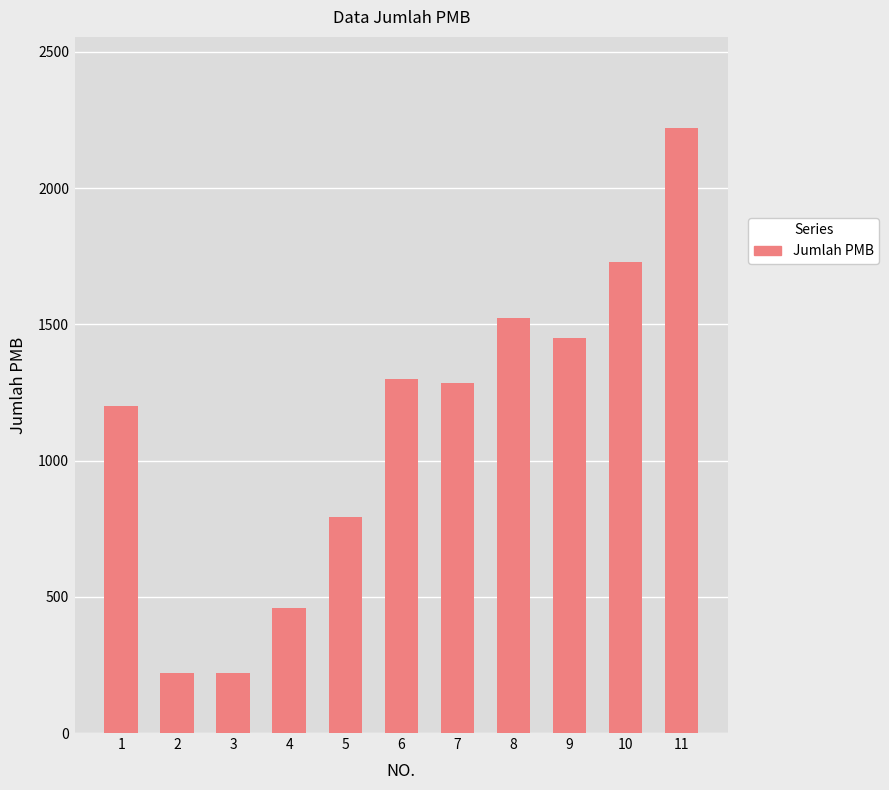

Is it true that the value at 8 is 1522?

True